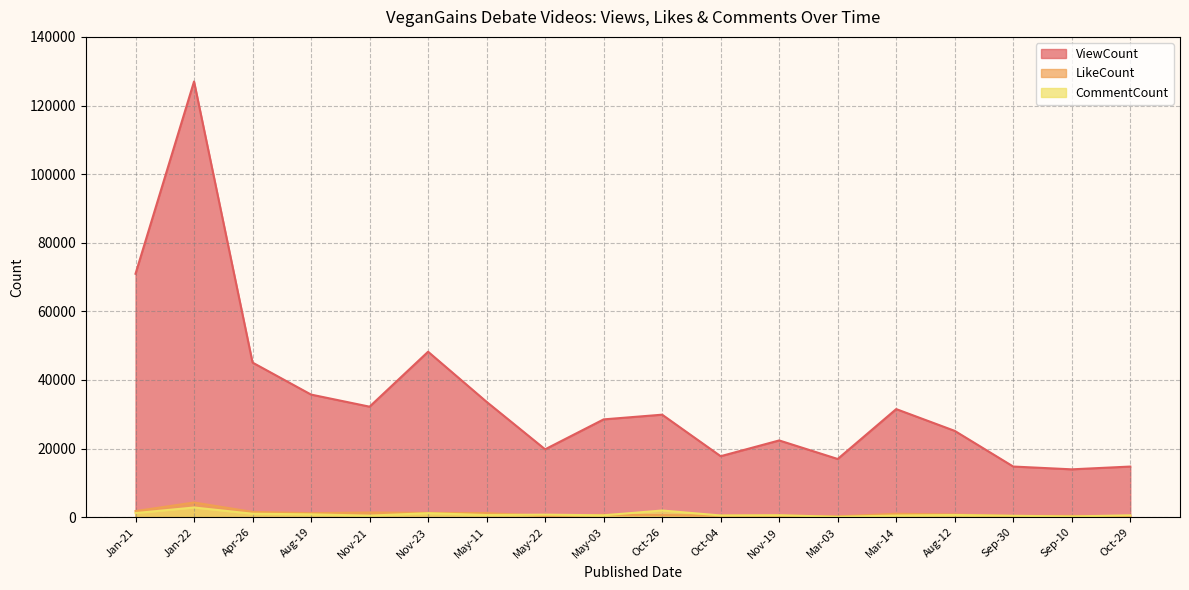

What is the sum of the CommentCount values at May-03 and Oct-26?

2517